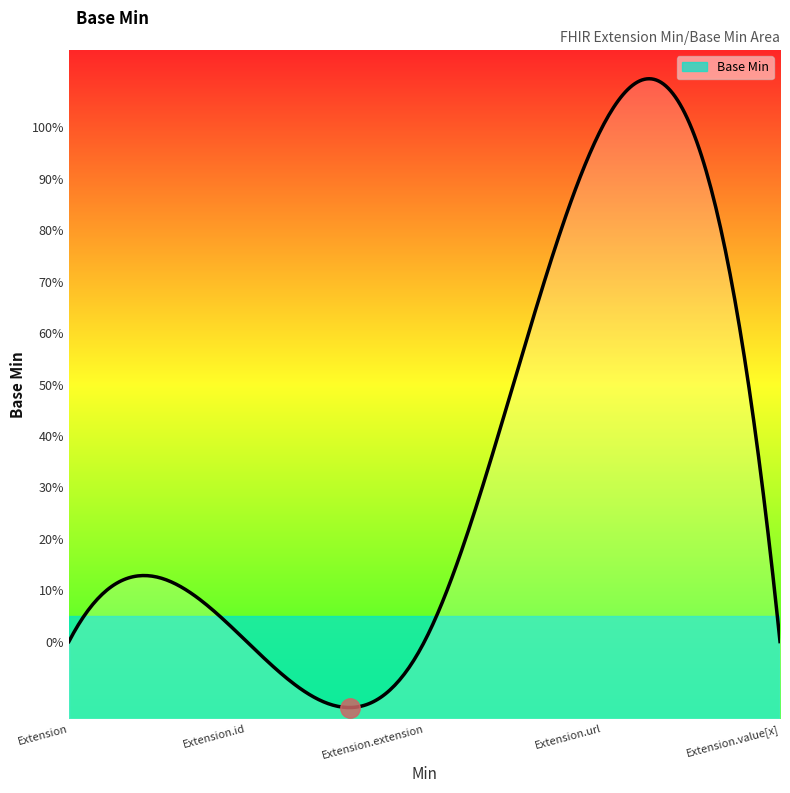

What position from the right is Extension.id?

4